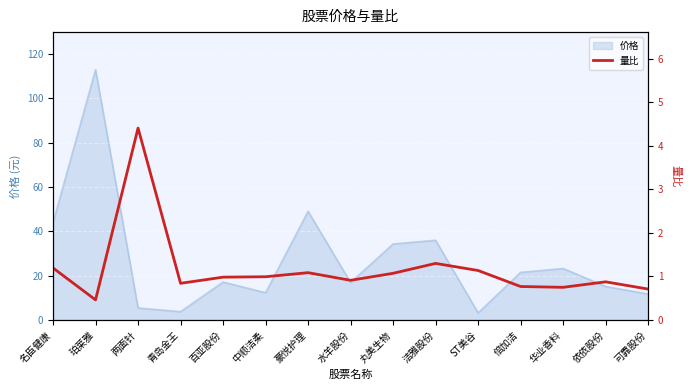

At which label is the value closest to 2?

洁雅股份